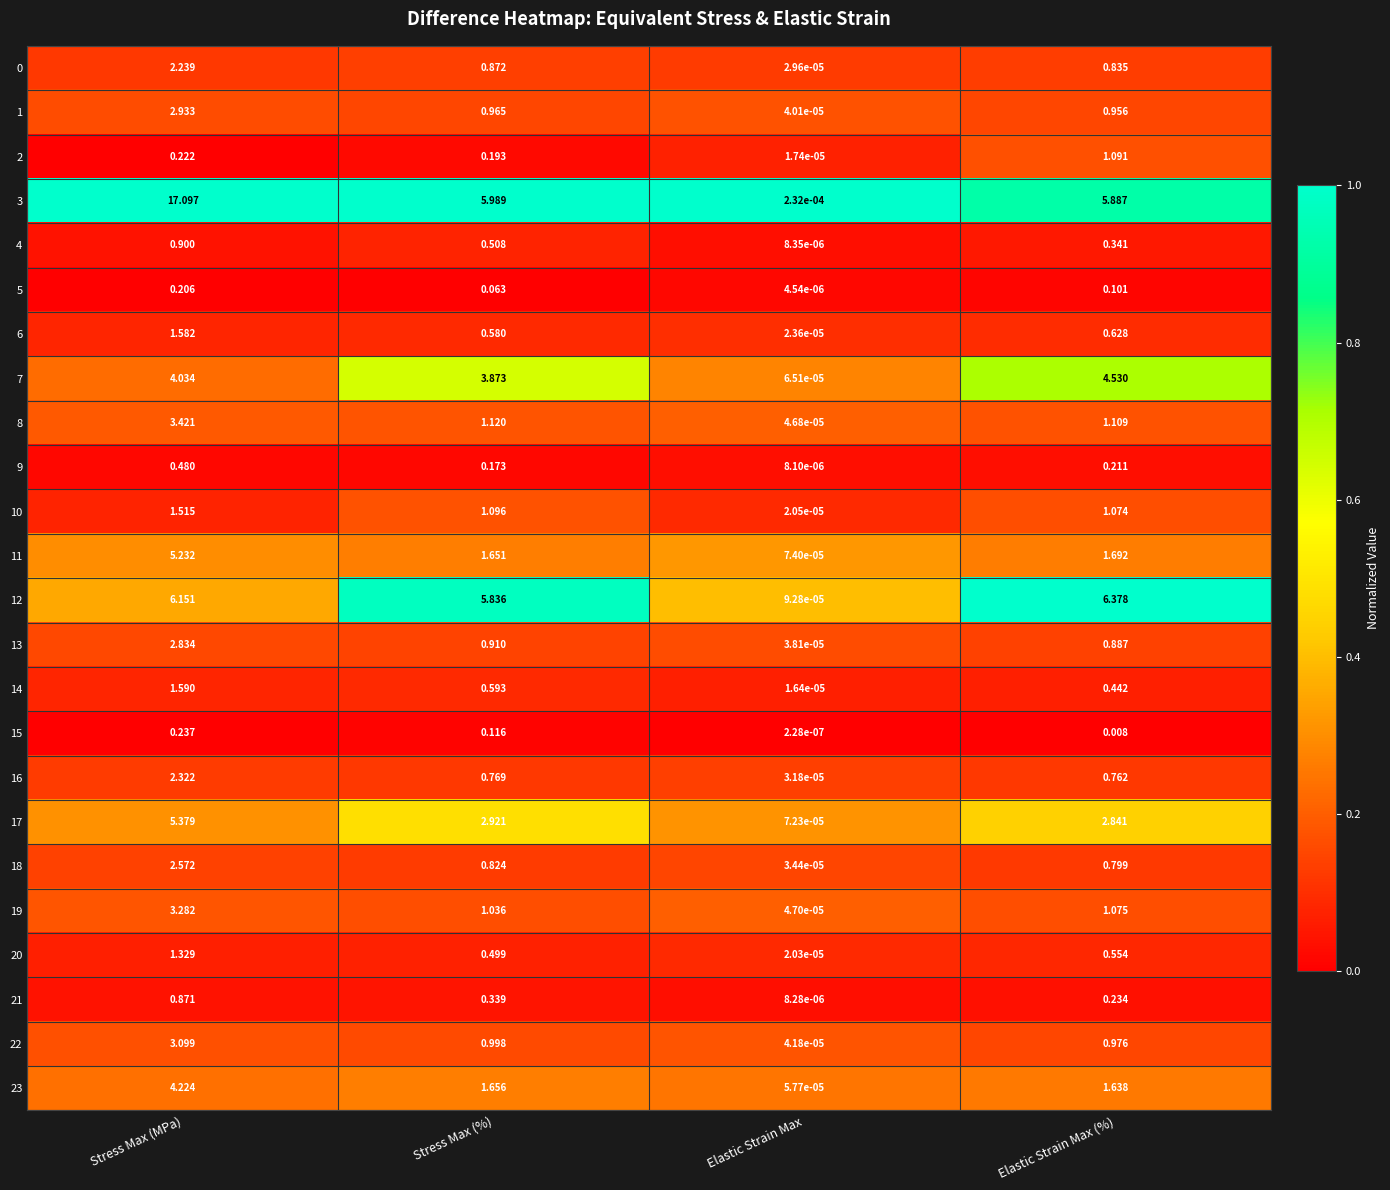

At which category is the sum across all series the highest?

Stress Max (MPa)